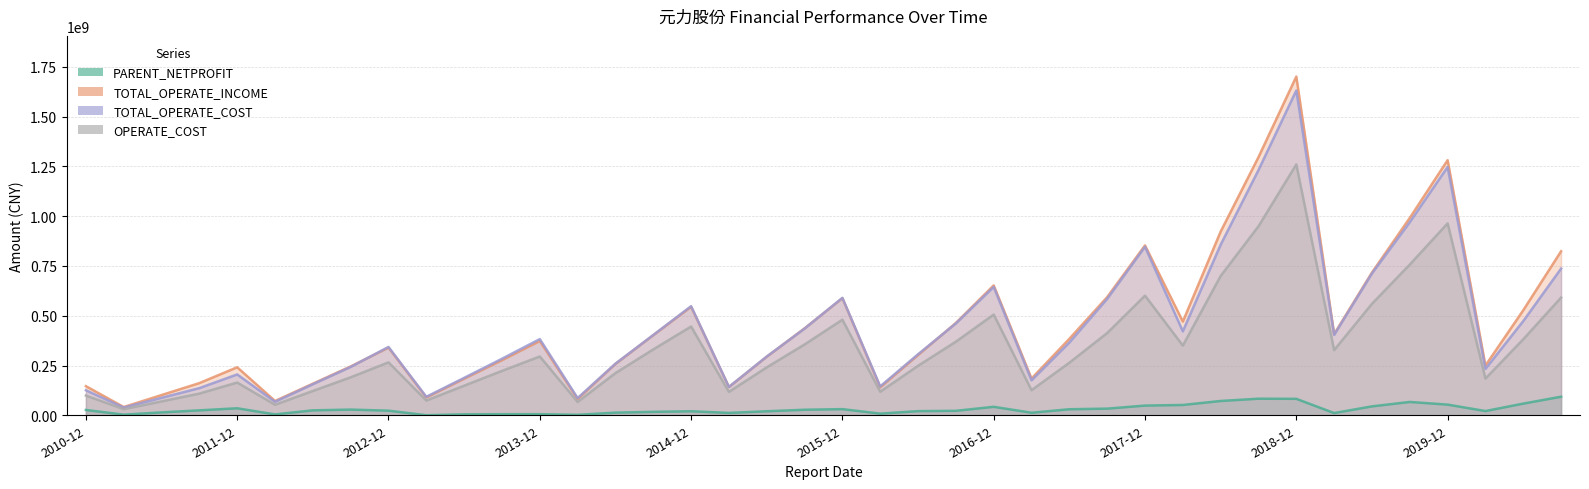

Is the value of OPERATE_COST at 2020-06-30 greater than the value of PARENT_NETPROFIT at 2015-12-31?

Yes